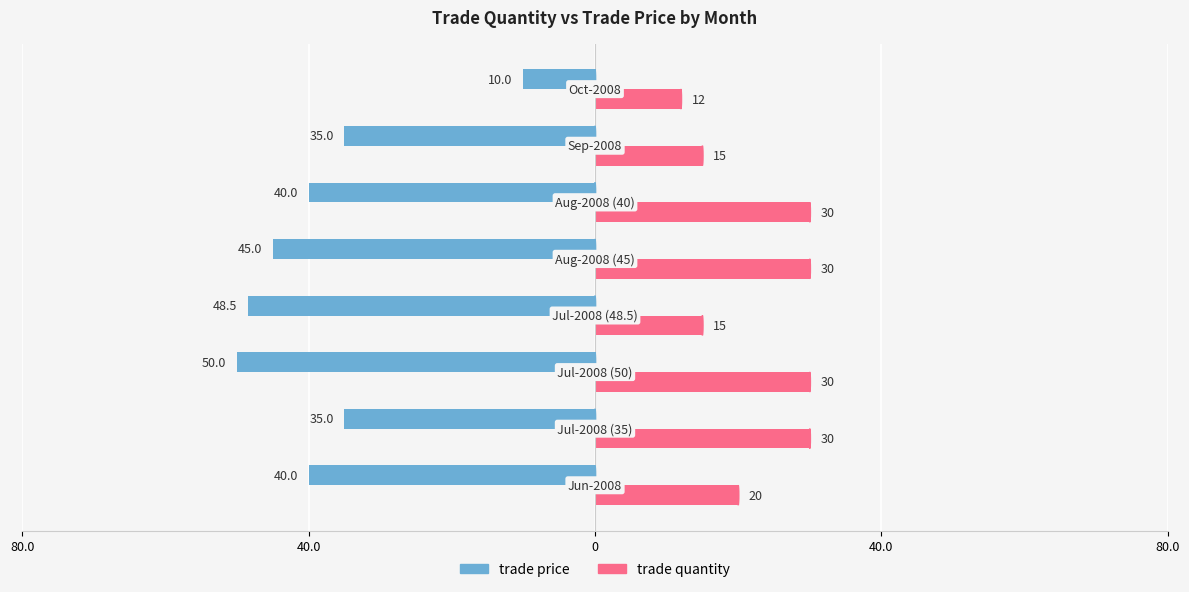

Reading left to right, what are all the values shown in this chart?

trade price: -40.0	-35.0	-50.0	-48.5	-45.0	-40.0	-35.0	-10.0
trade quantity: 20.0	30.0	30.0	15.0	30.0	30.0	15.0	12.0